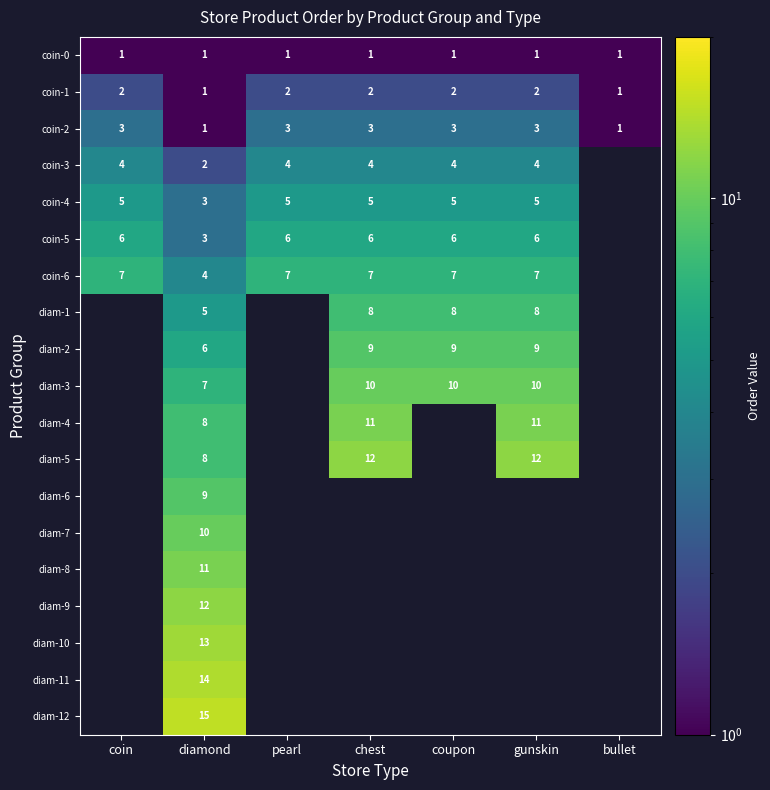

Which has a higher value, coin or coupon?

coin